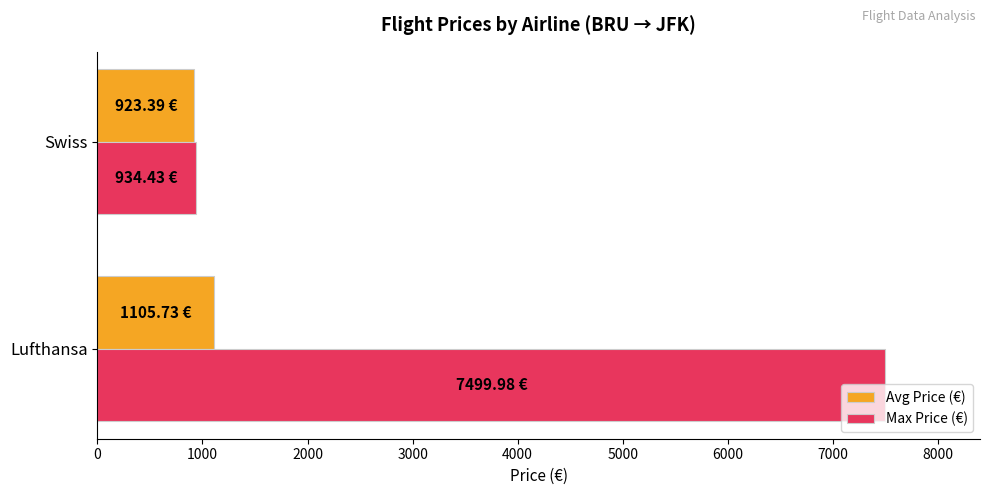

Rank the series by their maximum value, from highest to lowest.

Max Price (€), Avg Price (€)